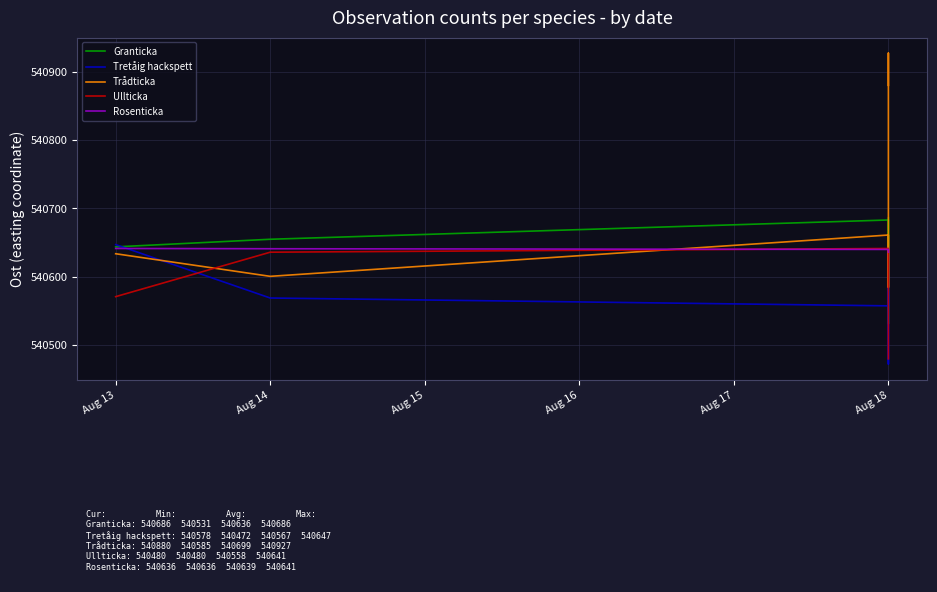

What position from the left is Aug 14?

2